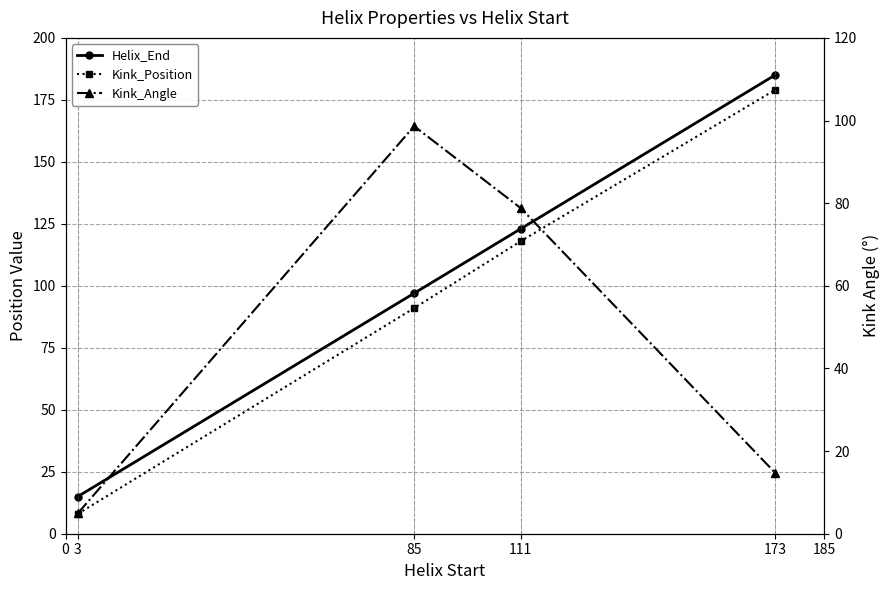

Which series has the largest range (max minus min)?

Kink_Position